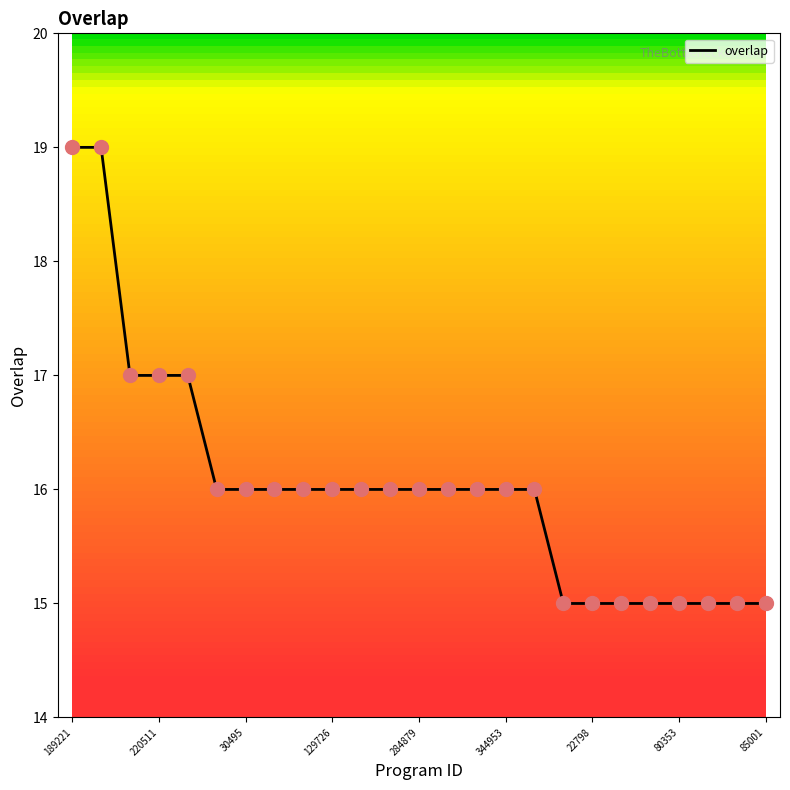

What is the maximum value shown in the chart?

19